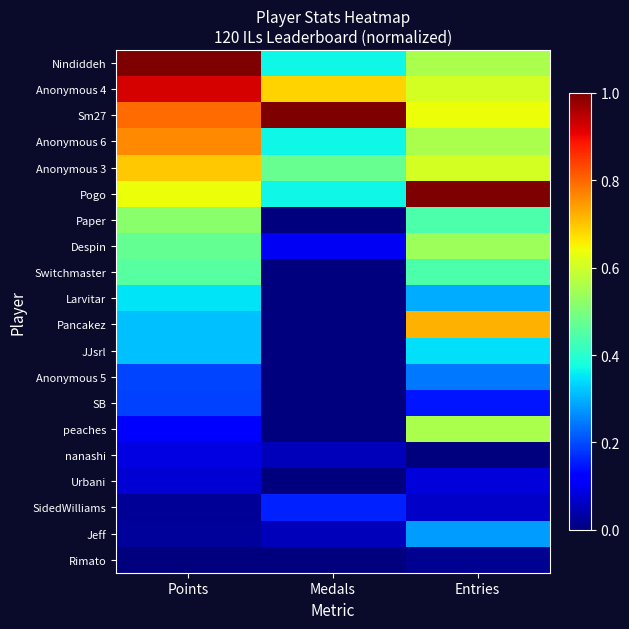

Reading left to right, what are all the values shown in this chart?

Nindiddeh: Points=1.0	Medals=0.4	Entries=0.6
Anonymous 4: Points=0.9	Medals=0.7	Entries=0.6
Sm27: Points=0.8	Medals=1.0	Entries=0.6
Anonymous 6: Points=0.8	Medals=0.4	Entries=0.6
Anonymous 3: Points=0.7	Medals=0.5	Entries=0.6
Pogo: Points=0.6	Medals=0.4	Entries=1.0
Paper: Points=0.5	Medals=0.0	Entries=0.4
Despin: Points=0.5	Medals=0.1	Entries=0.5
Switchmaster: Points=0.5	Medals=0.0	Entries=0.4
Larvitar: Points=0.3	Medals=0.0	Entries=0.3
Pancakez: Points=0.3	Medals=0.0	Entries=0.7
JJsrl: Points=0.3	Medals=0.0	Entries=0.3
Anonymous 5: Points=0.2	Medals=0.0	Entries=0.2
SB: Points=0.2	Medals=0.0	Entries=0.1
peaches: Points=0.1	Medals=0.0	Entries=0.6
nanashi: Points=0.1	Medals=0.1	Entries=0.0
Urbani: Points=0.1	Medals=0.0	Entries=0.1
SidedWilliams: Points=0.0	Medals=0.2	Entries=0.1
Jeff: Points=0.0	Medals=0.1	Entries=0.3
Rimato: Points=0.0	Medals=0.0	Entries=0.0